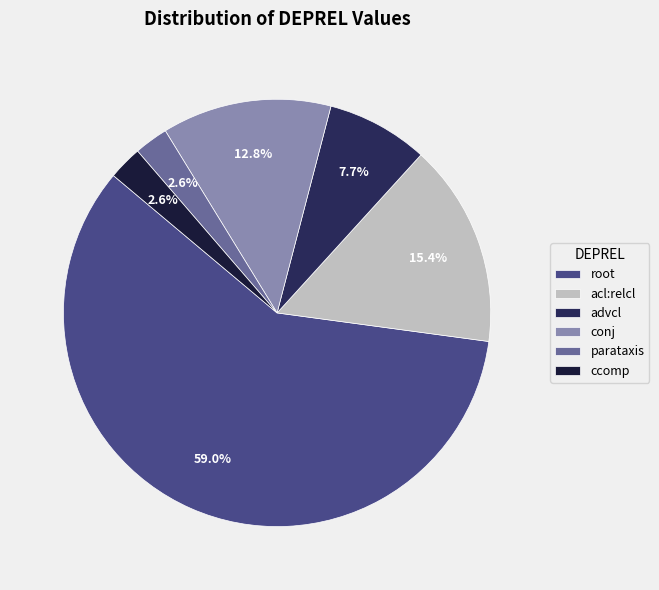

To the nearest percent, what portion does root represent?

59%